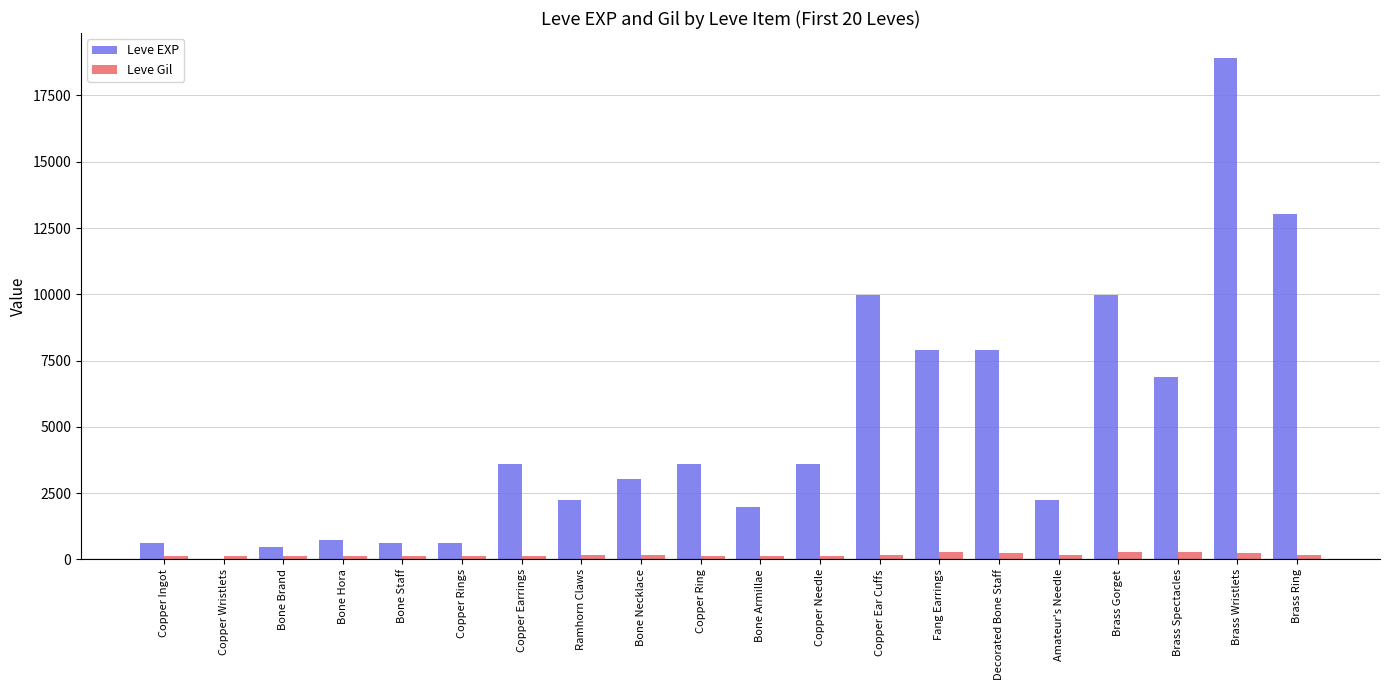

At which category is the sum across all series the highest?

Brass Wristlets